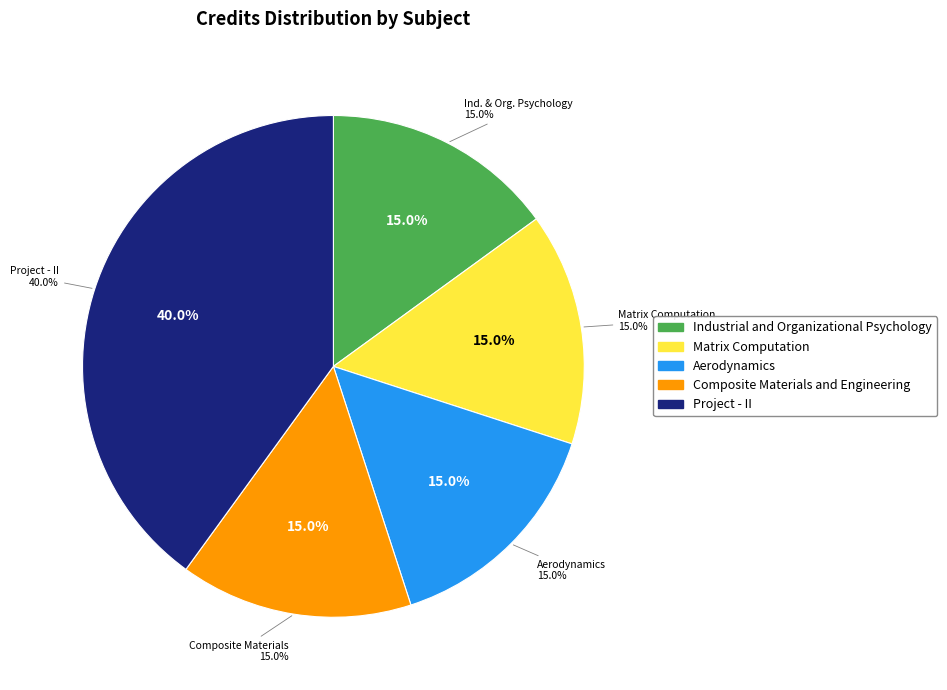

To the nearest percent, what is the difference between the largest and smallest slice percentages?

25%